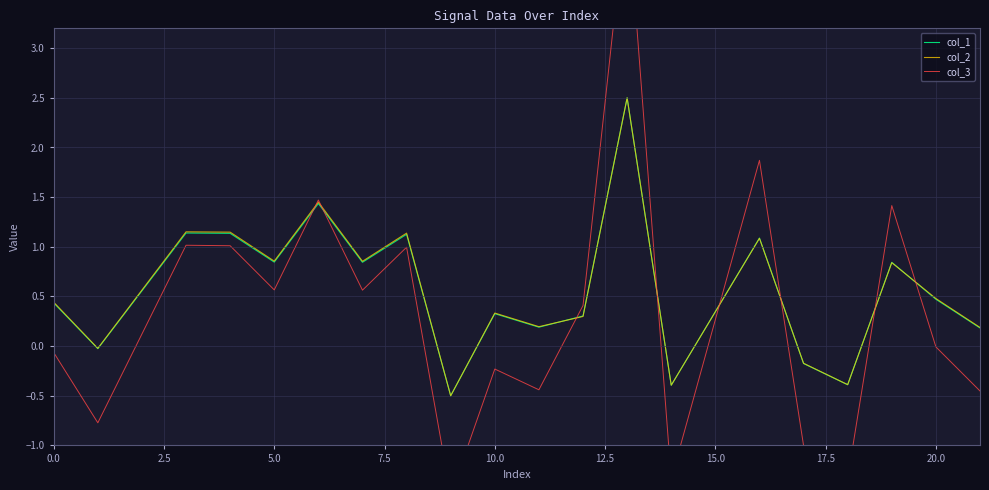

What is the highest value of the col_2 series?

2.5